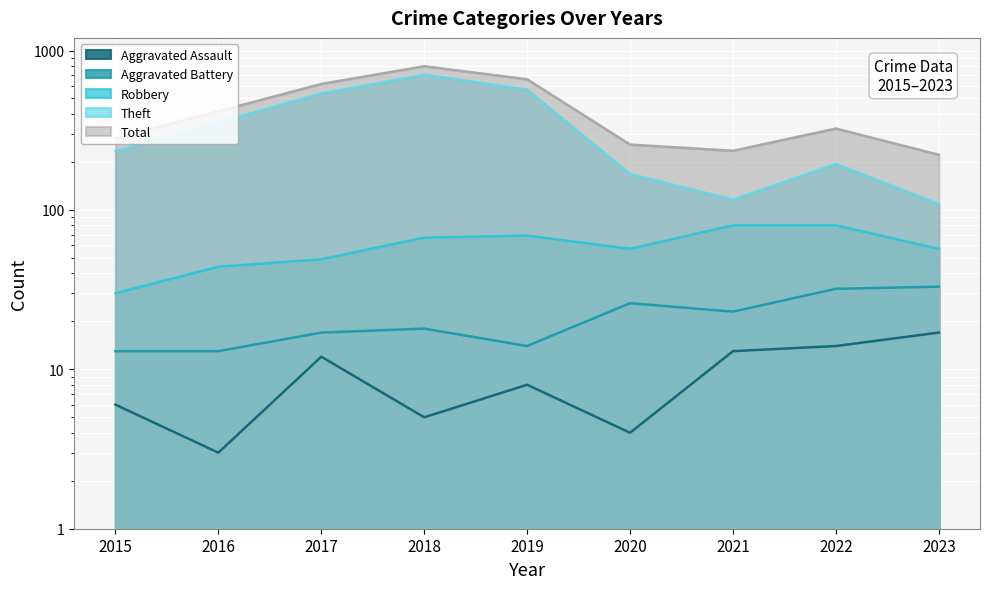

At which category does Aggravated Battery reach its first local peak?

2018